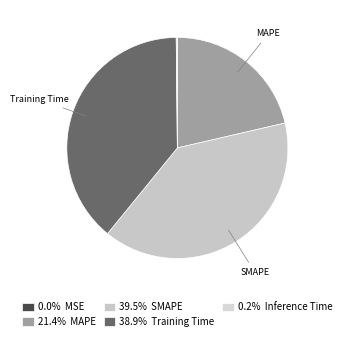

How many slices are in this pie chart?

5